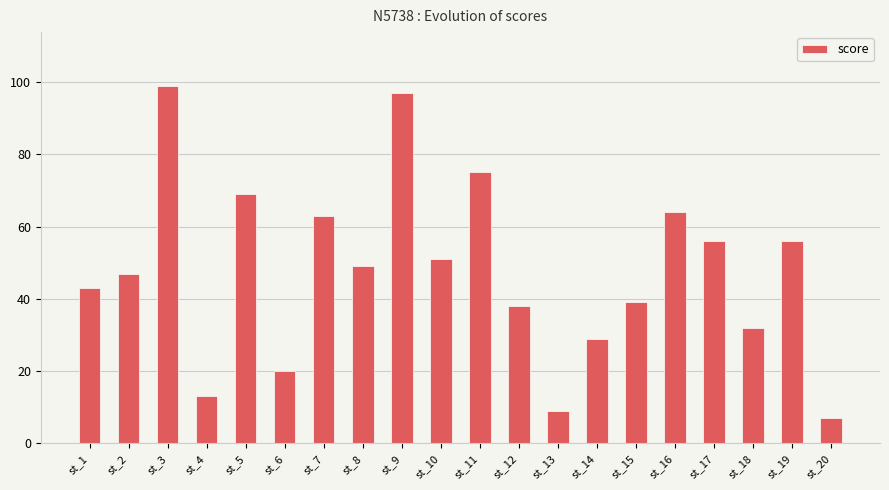

What is the average value?

48